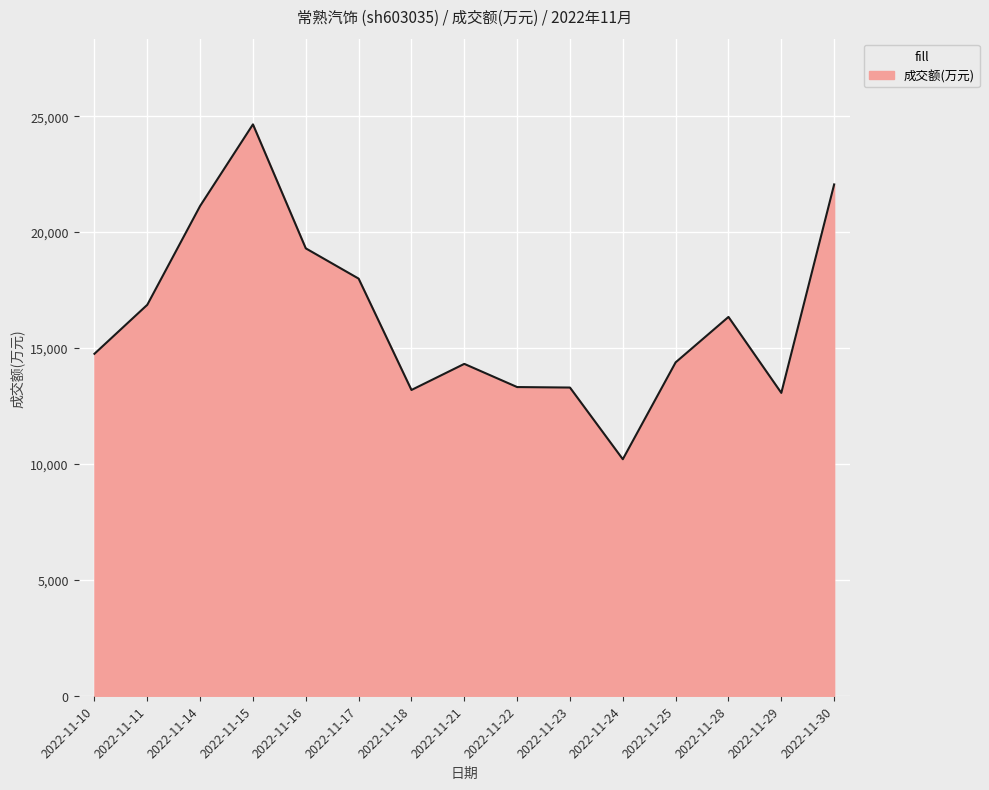

Between 2022-11-10 and 2022-11-17, which is larger?

2022-11-17